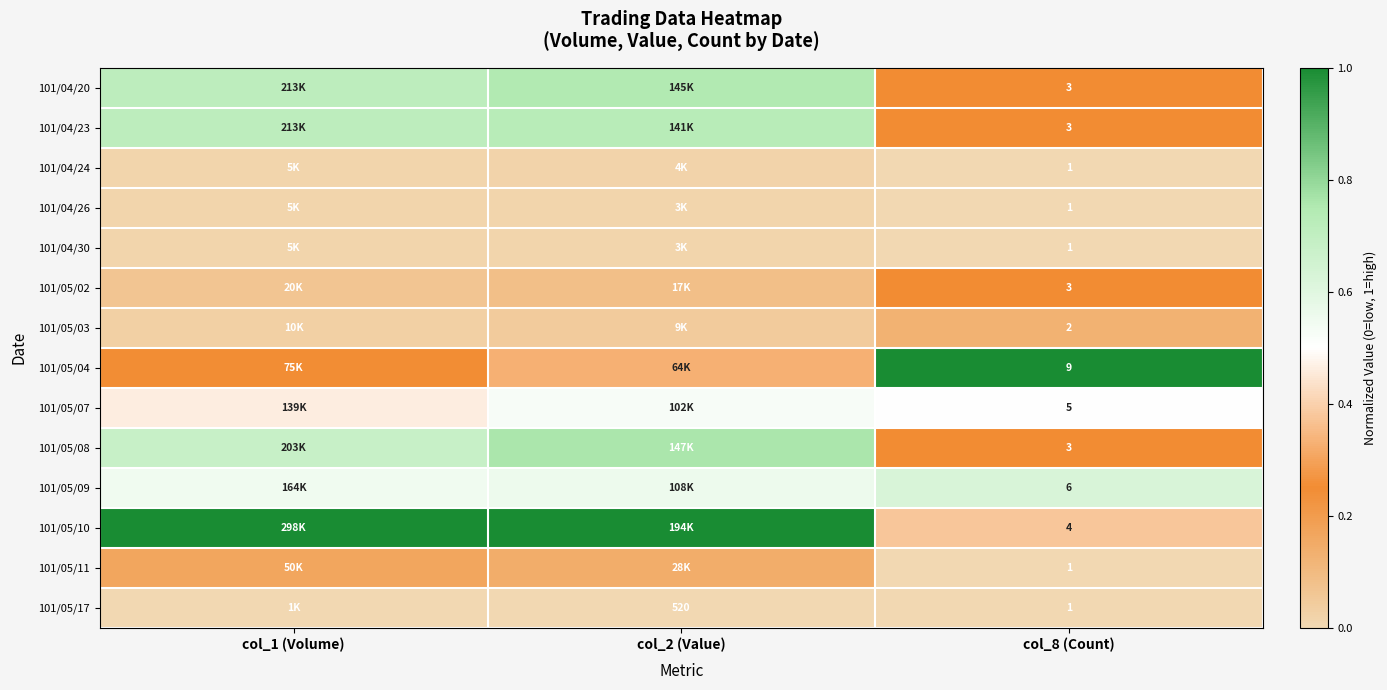

Count the number of data series in this chart.

14